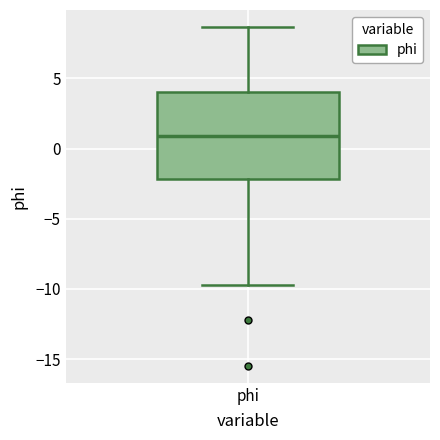

Transcribe this box plot: give where the median line is, the range the box spans, and where the two whiskers end, as read against the y-axis. The values are not printed on the chart, so give them approximately, as read against the axis.

median 1.0, box -2.0 to 4.0, whiskers -9.5 to 8.5